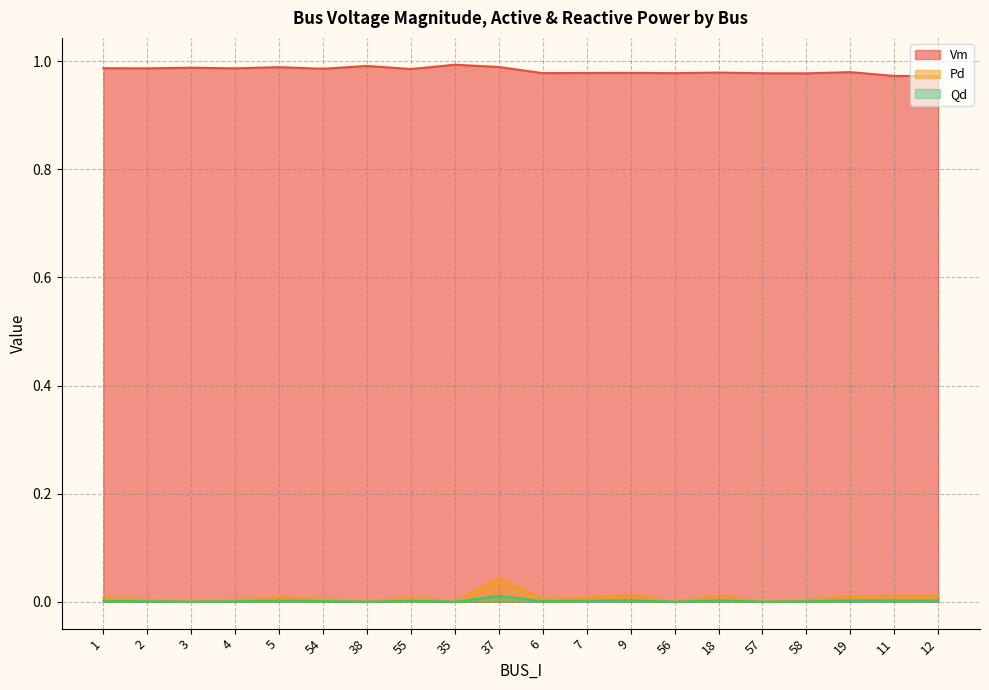

What is the label of the 13th point from the left?

9